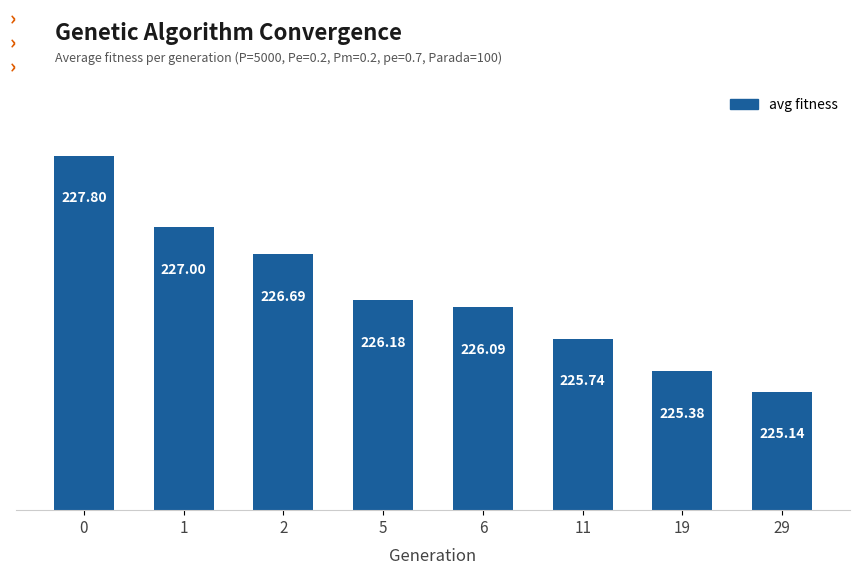

List the labels in order of value, smallest first.

29, 19, 11, 6, 5, 2, 1, 0